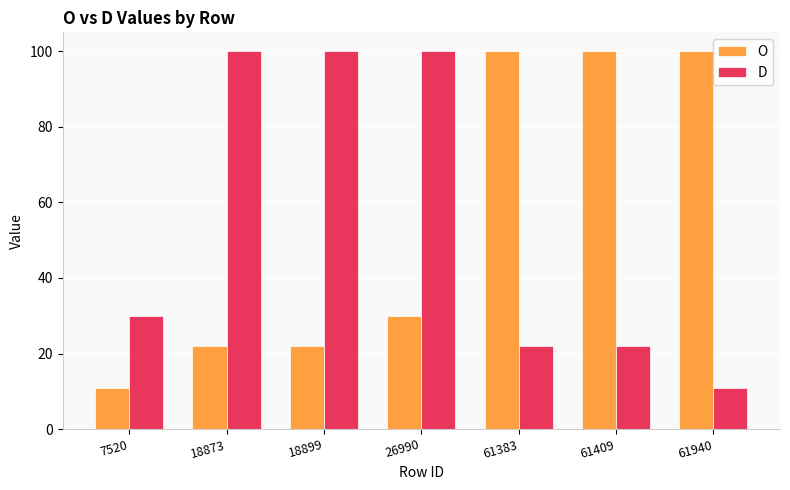

What is the value of the D bar at the 7th from the left?

11